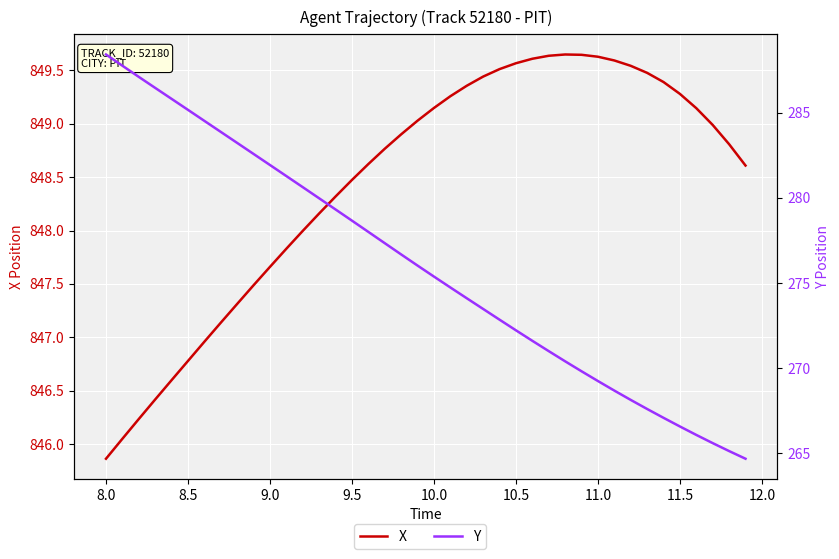

Count the number of categories in the chart.

40